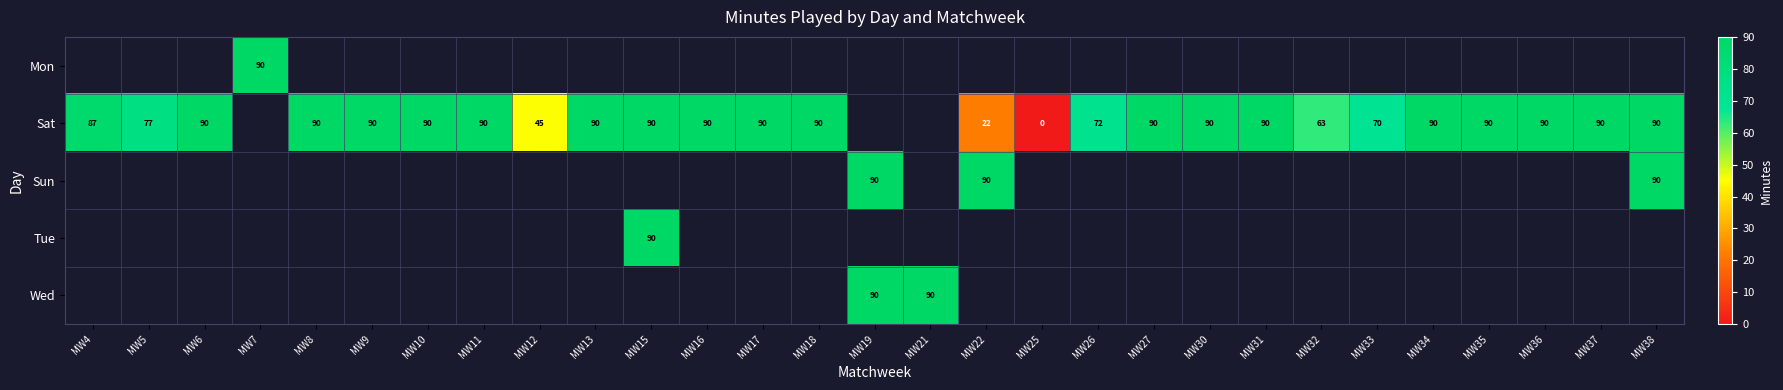

The value of Sat at MW17 is 127. True or false?

False